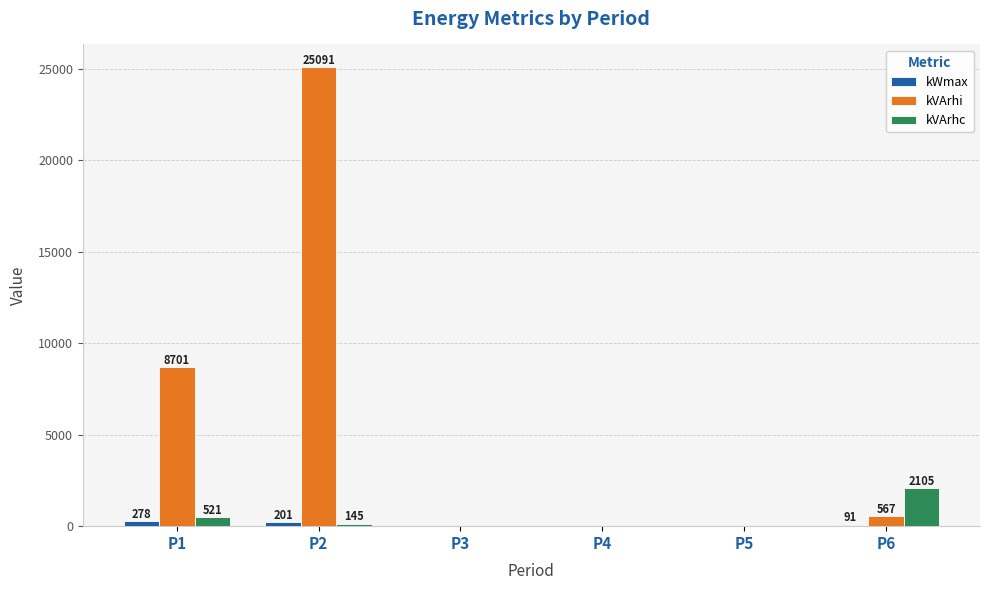

The value of kWmax at P2 is 201. True or false?

True